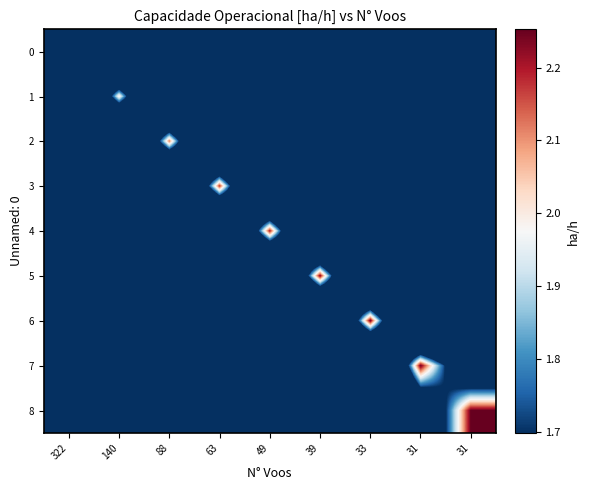

Reading right to left, extract all data points from this chart.

0: 31=0.0	31=0.0	33=0.0	39=0.0	49=0.0	63=0.0	88=0.0	140=0.0	322=1.7
1: 31=0.0	31=0.0	33=0.0	39=0.0	49=0.0	63=0.0	88=0.0	140=2.0	322=0.0
2: 31=0.0	31=0.0	33=0.0	39=0.0	49=0.0	63=0.0	88=2.1	140=0.0	322=0.0
3: 31=0.0	31=0.0	33=0.0	39=0.0	49=0.0	63=2.2	88=0.0	140=0.0	322=0.0
4: 31=0.0	31=0.0	33=0.0	39=0.0	49=2.2	63=0.0	88=0.0	140=0.0	322=0.0
5: 31=0.0	31=0.0	33=0.0	39=2.2	49=0.0	63=0.0	88=0.0	140=0.0	322=0.0
6: 31=0.0	31=0.0	33=2.2	39=0.0	49=0.0	63=0.0	88=0.0	140=0.0	322=0.0
7: 31=1.1	31=2.3	33=0.0	39=0.0	49=0.0	63=0.0	88=0.0	140=0.0	322=0.0
8: 31=2.3	31=1.1	33=0.0	39=0.0	49=0.0	63=0.0	88=0.0	140=0.0	322=0.0